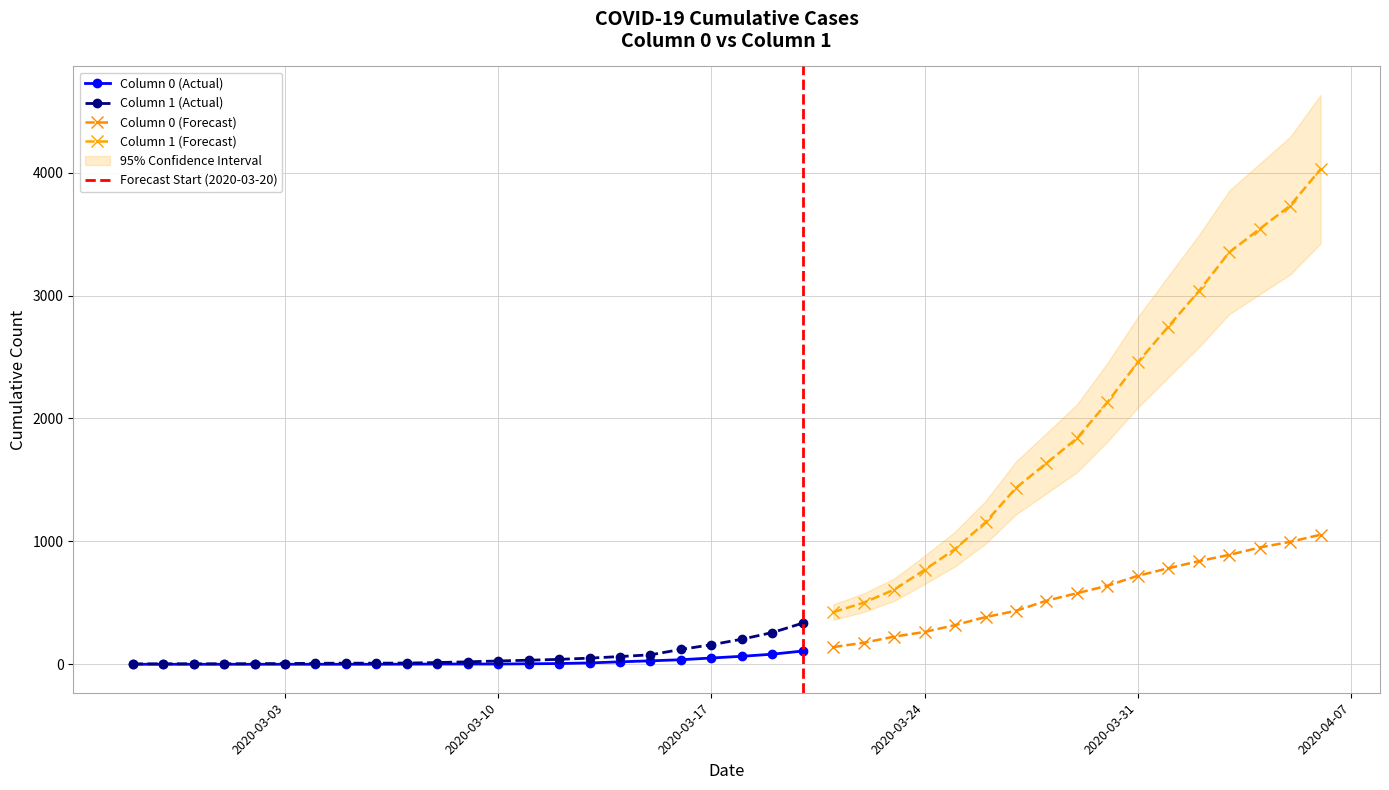

The 1 series shows 44 at 2020-03-10. True or false?

False